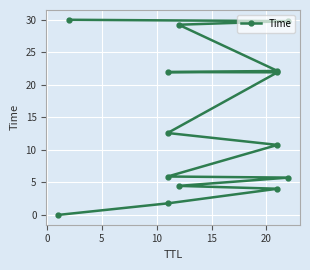

True or false: the data shows 18.5 at 25.

False